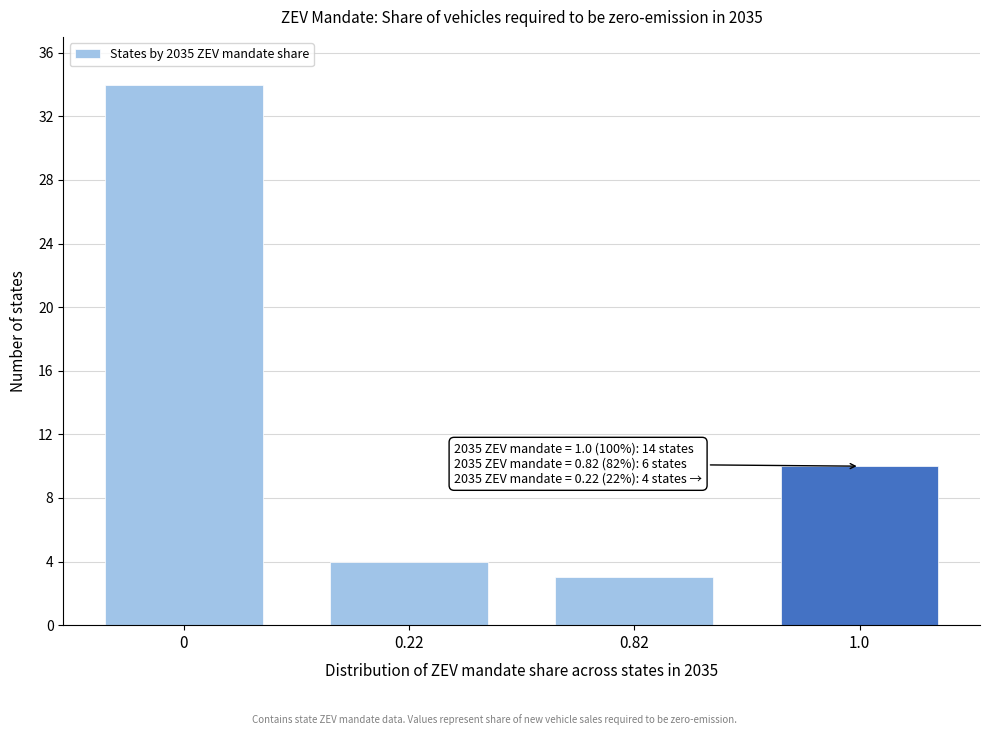

Reading left to right, list all the values displayed in this chart.

0=34	0.22=4	0.82=3	1.0=10